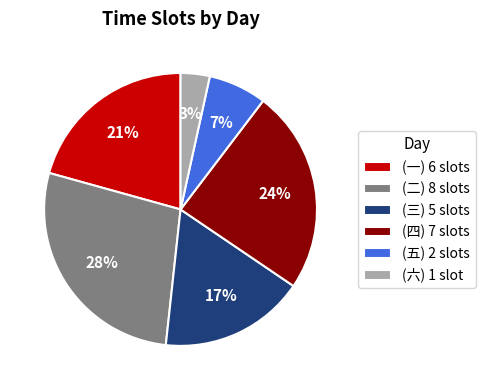

Which has a higher value, (六) 1 slot or (二) 8 slots?

(二) 8 slots